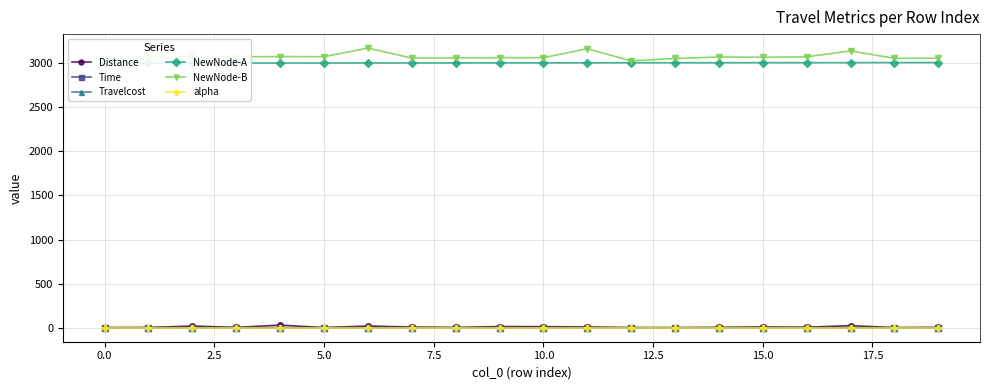

Rank the series by their maximum value, from lowest to highest.

alpha, Time, Travelcost, Distance, NewNode-A, NewNode-B